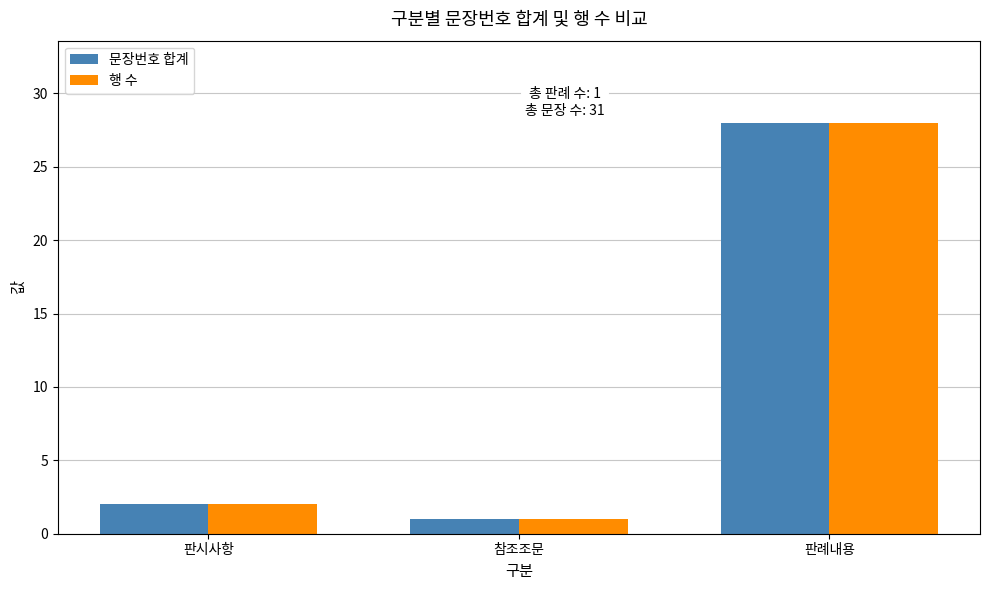

What is the total value across all series at 판례내용?

56